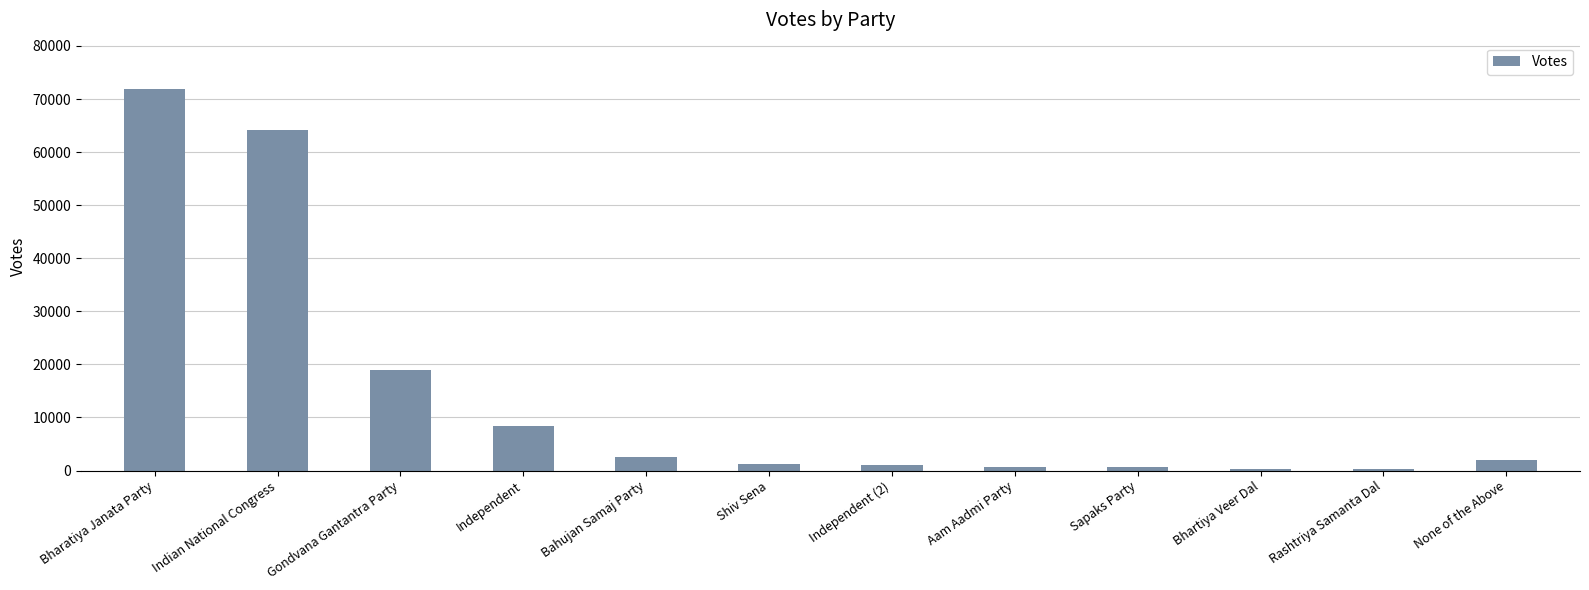

The value at Rashtriya Samanta Dal is 303. True or false?

True